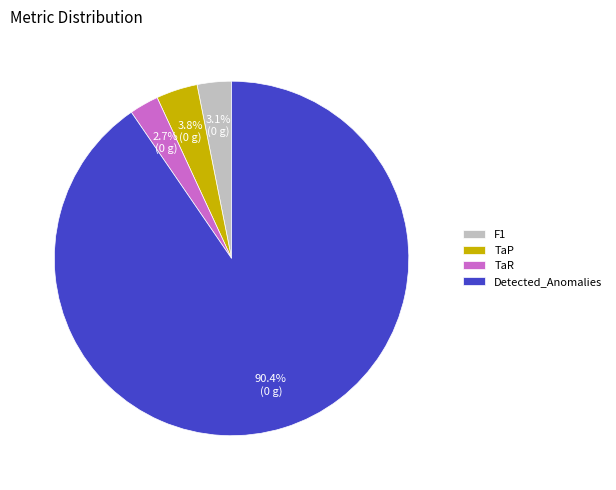

To the nearest percent, what is the combined percentage of TaR and F1?

6%